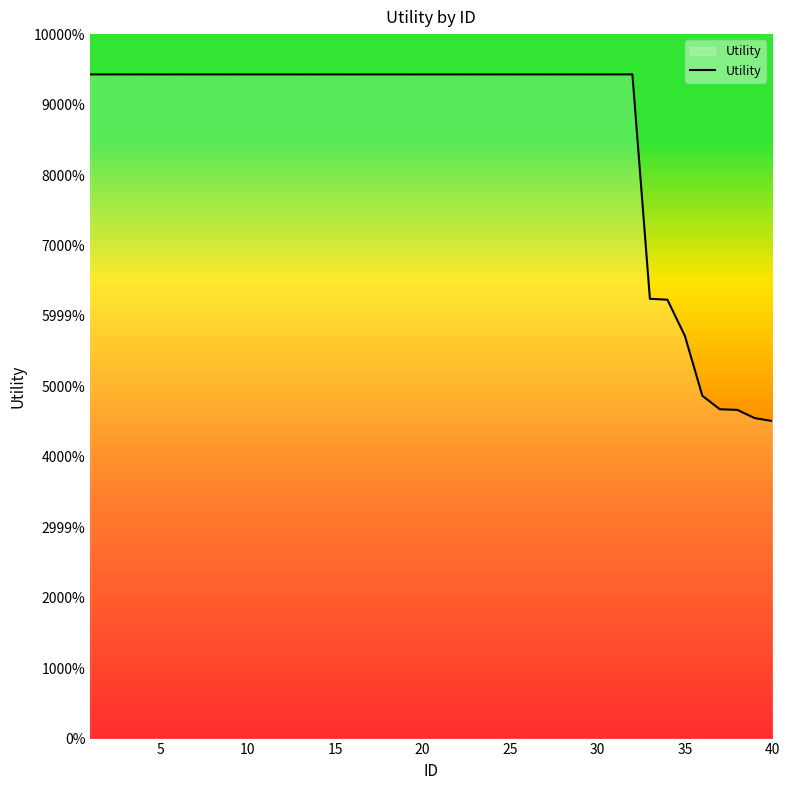

Does the chart display data point markers on the line(s)?

No